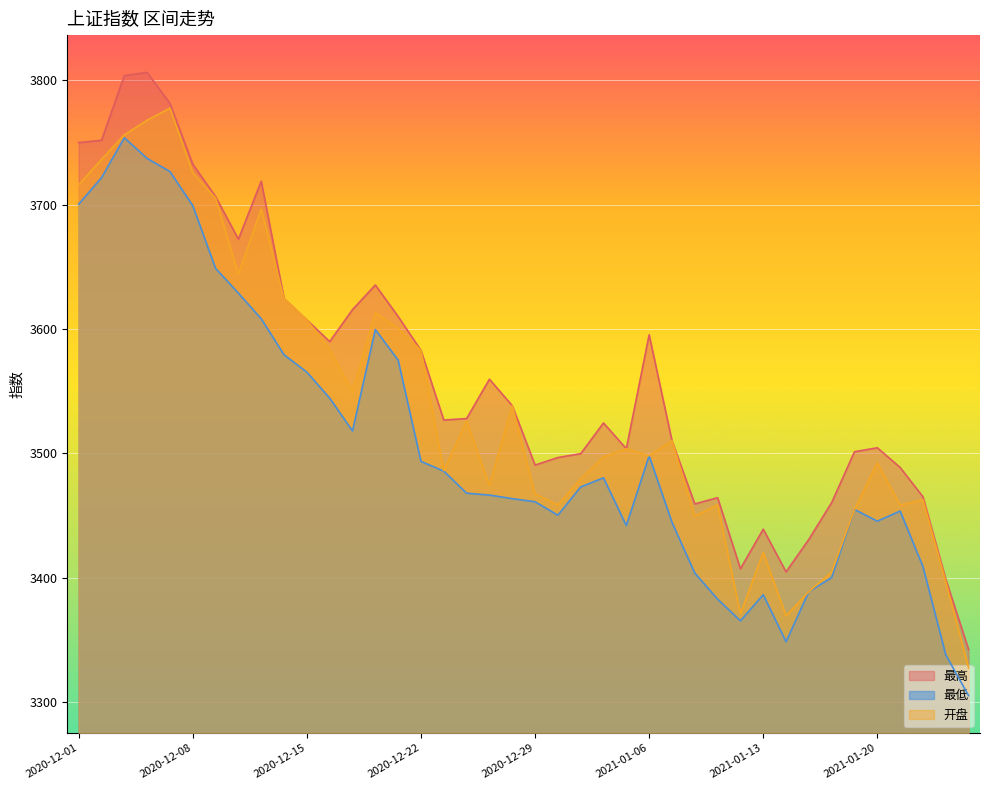

How many lines are shown in the chart?

3